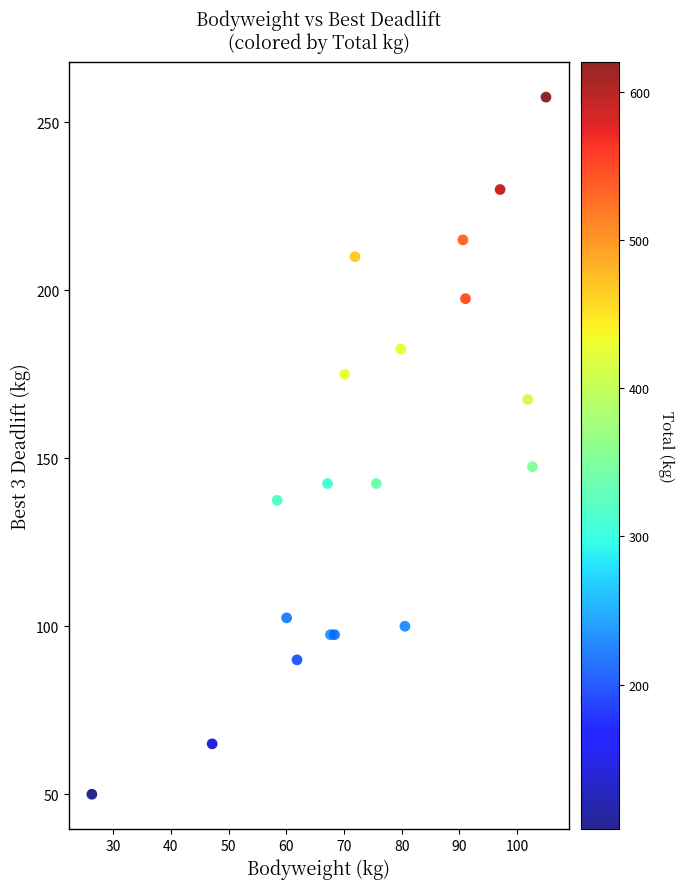

What Y value in the scatter plot is closest to 153?

150.0